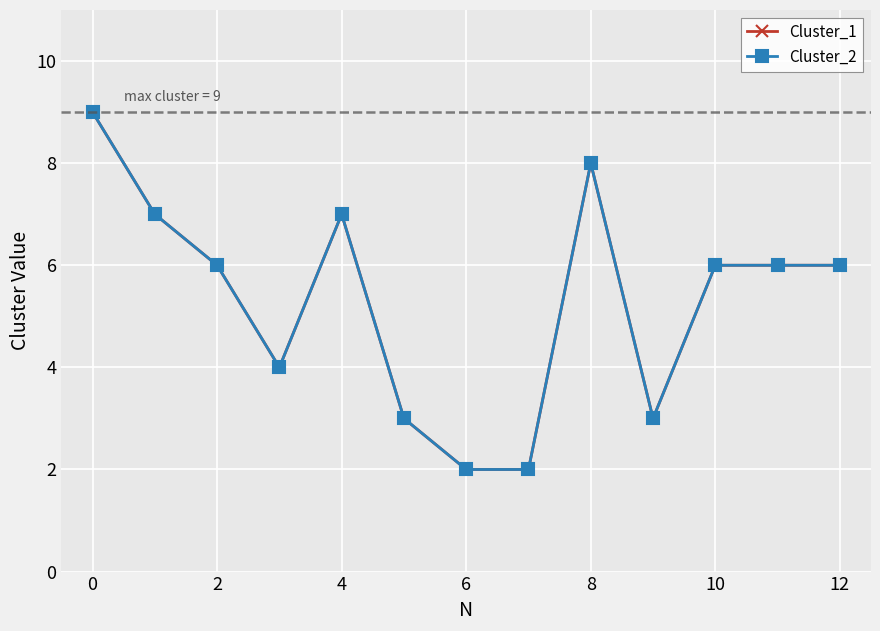

True or false: Cluster_2 and Cluster_1 cross at least once.

False